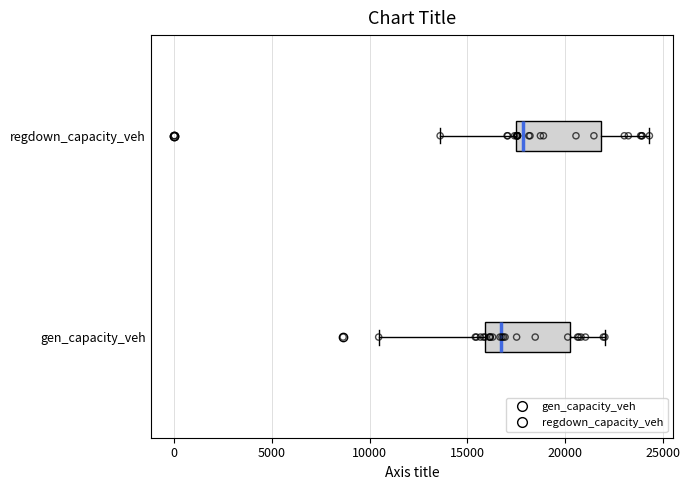

Reading bottom to top, transcribe this box plot: for each box, give where its median line is, the range the box spans, and where its two whiskers end, as read against the x-axis. The values are not printed on the chart, so give them approximately, as read against the axis.

gen_capacity_veh: median 16500, box 16000 to 20500, whiskers 10500 to 22000
regdown_capacity_veh: median 18000, box 17500 to 22000, whiskers 13500 to 24500